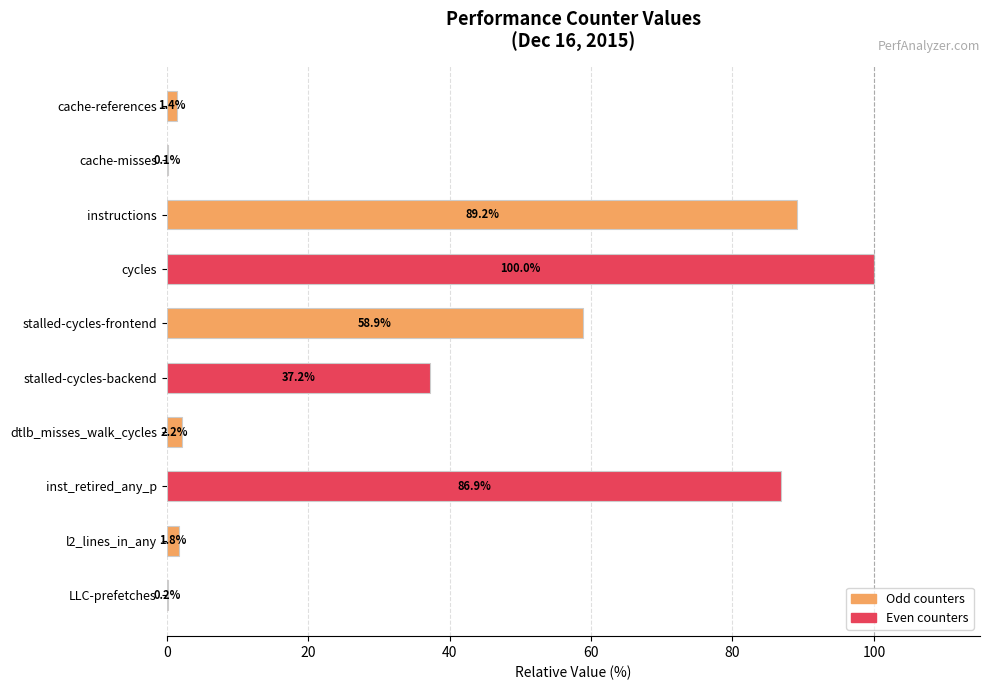

What is the approximate value at stalled-cycles-frontend?

58.9